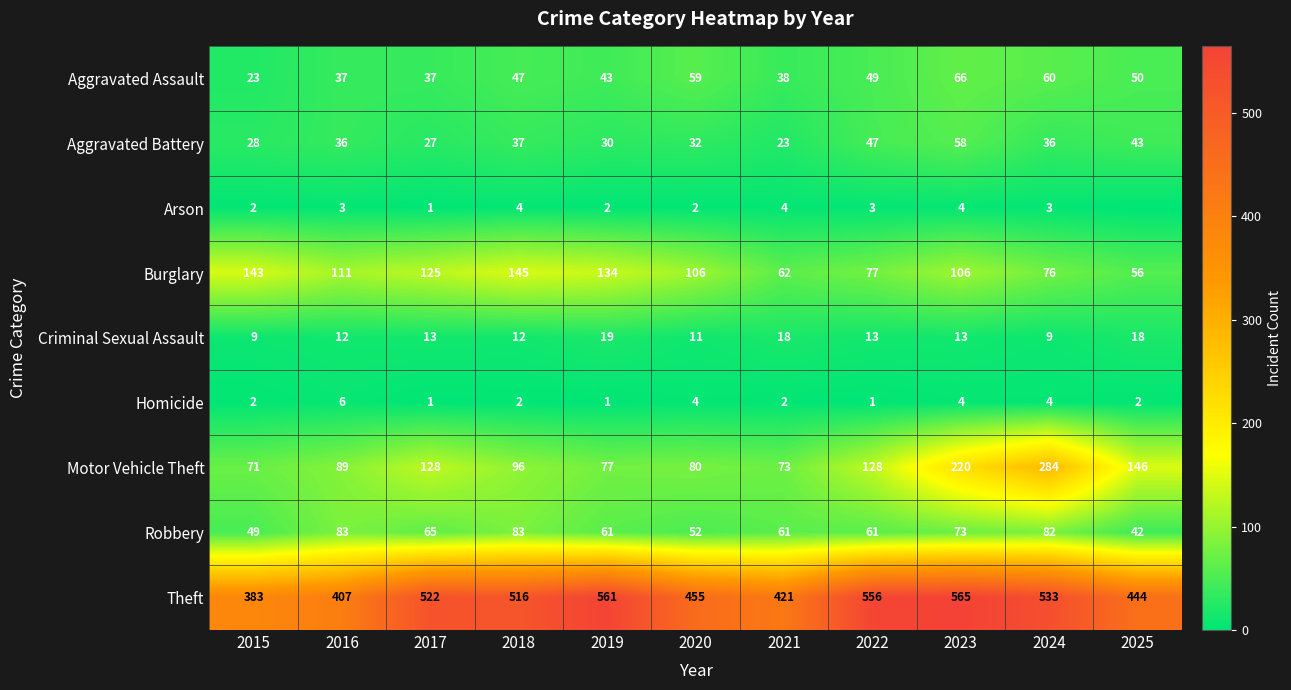

Is the value of Criminal Sexual Assault at 2024 greater than the value of Theft at 2025?

No